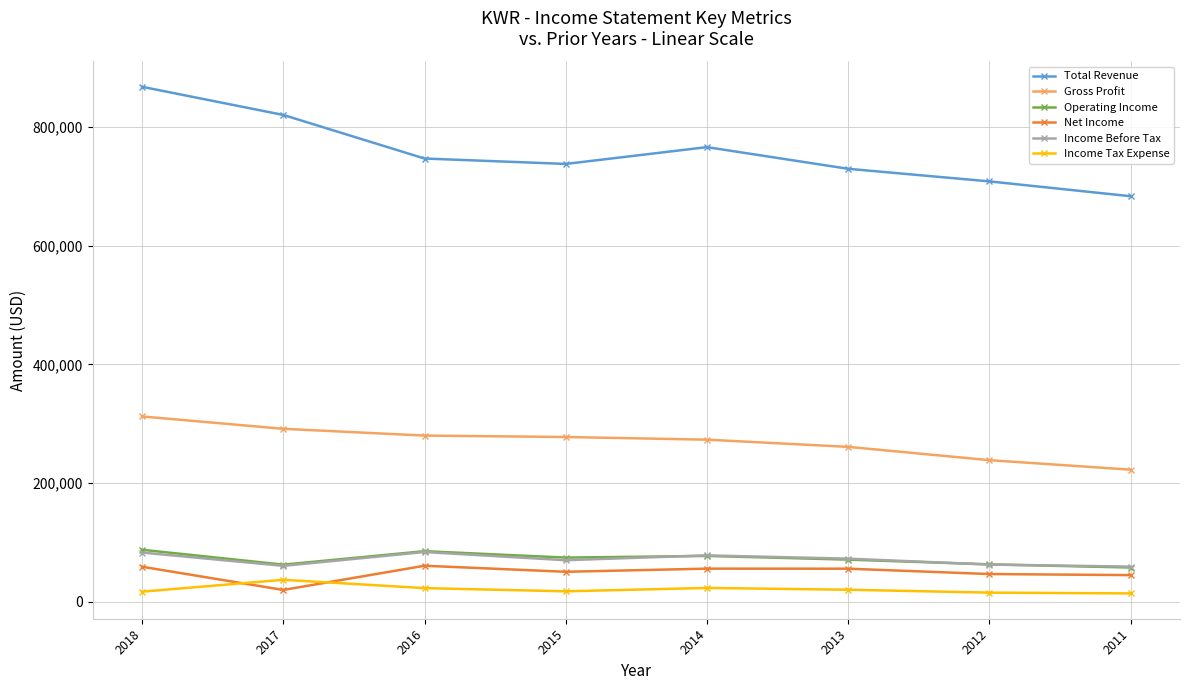

At which label is Total Revenue closest to 775350?

2014